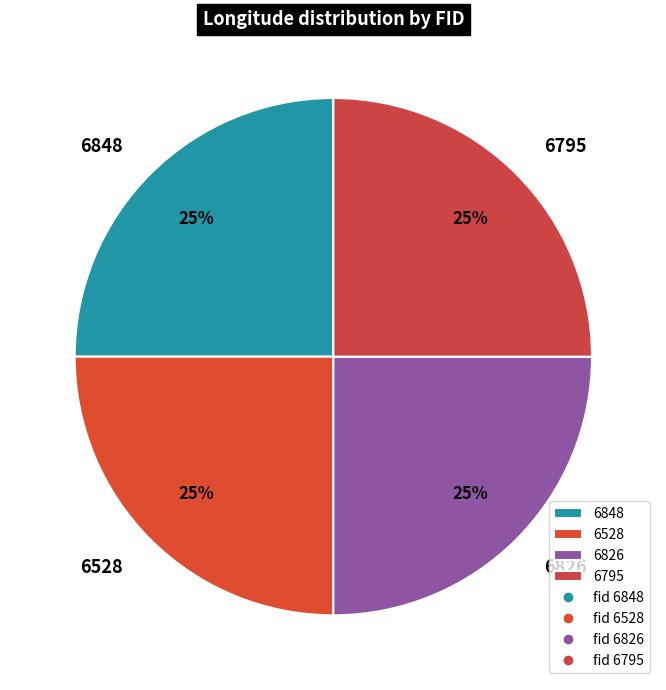

What is the ratio of the value at 6528 to the value at 6848?

1.0